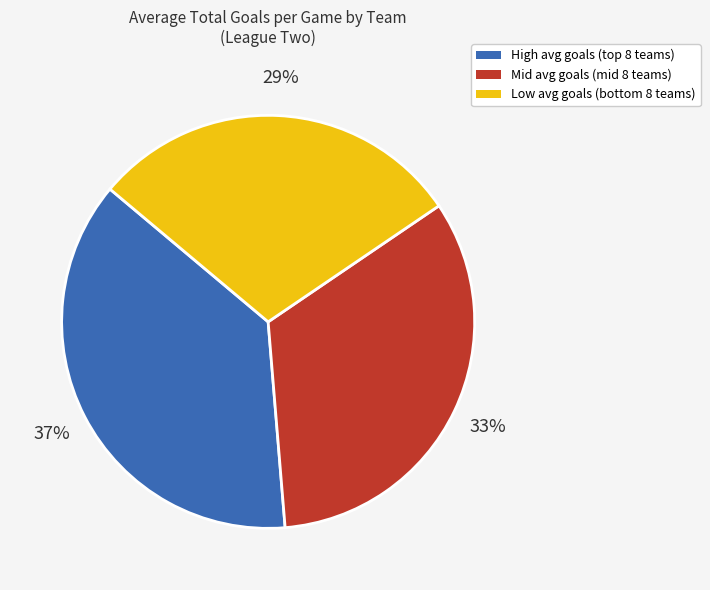

To the nearest percent, what is the average slice percentage?

33%